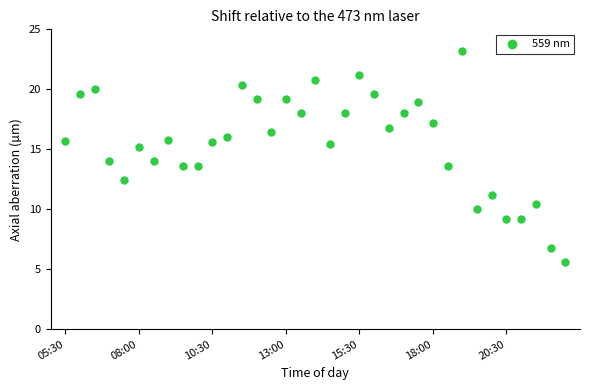

What is the range of Y values (max minus min)?

17.6